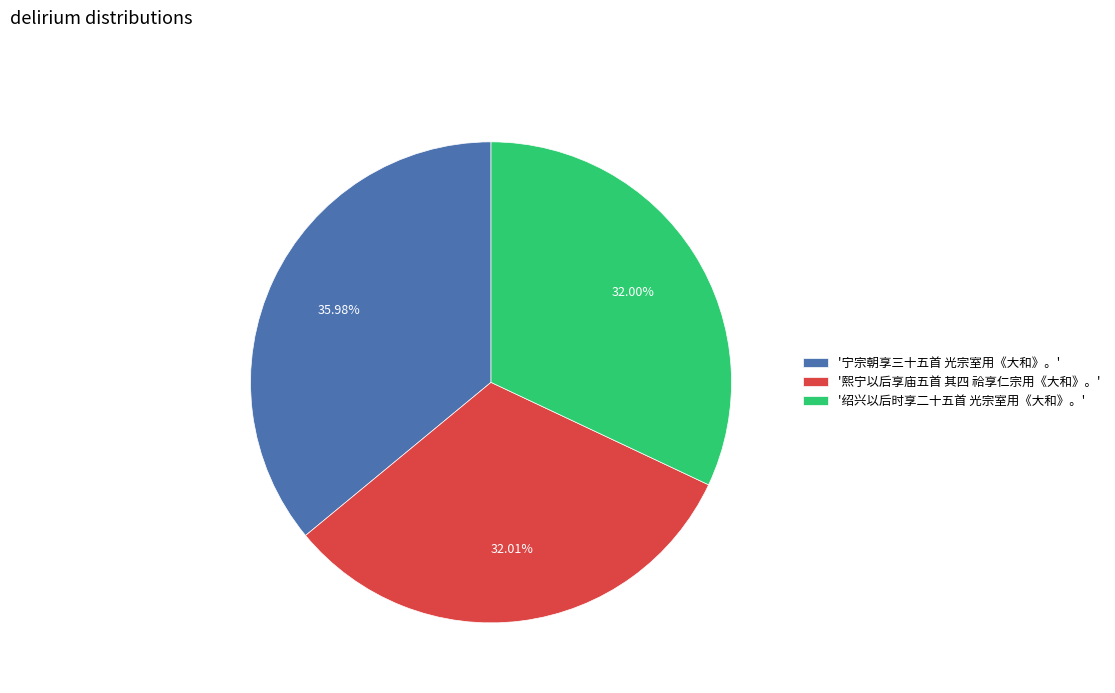

How many segments does this pie chart have?

3